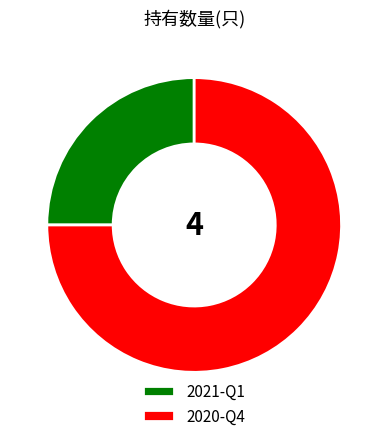

Is it true that 2020-Q4 is 75% of the pie?

True